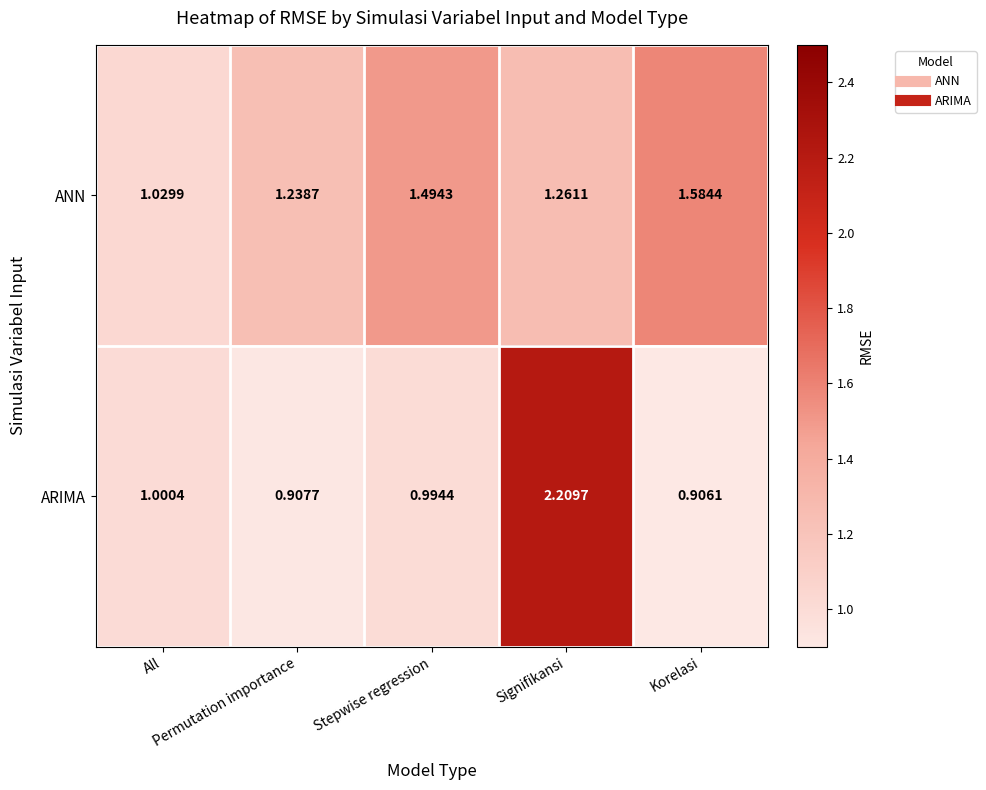

List the series in order of their peak value, lowest first.

ANN, ARIMA